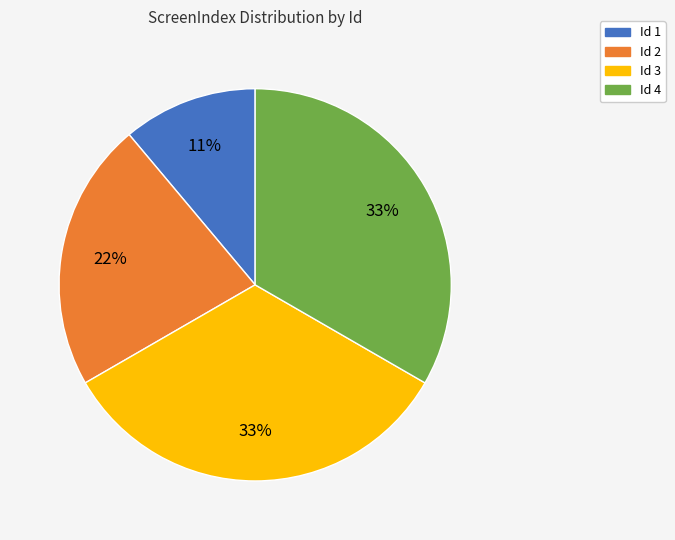

To the nearest percent, what is the average slice percentage?

25%